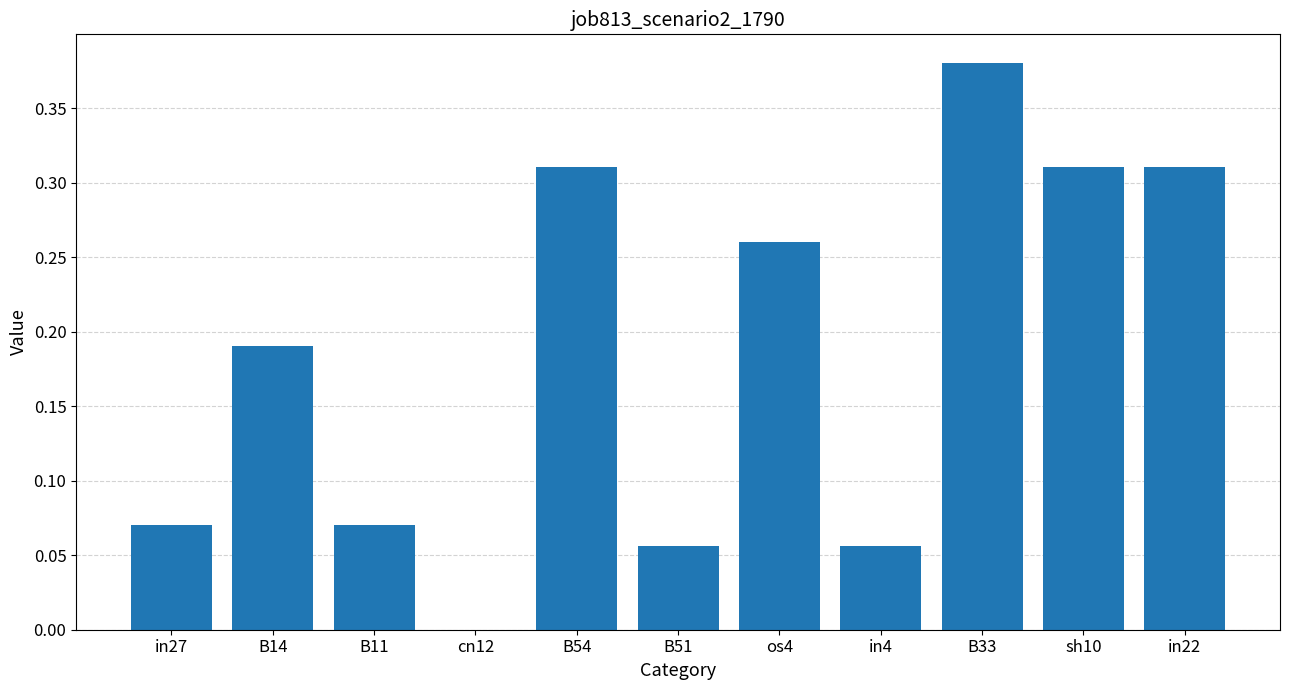

How many values exceed 0?

10